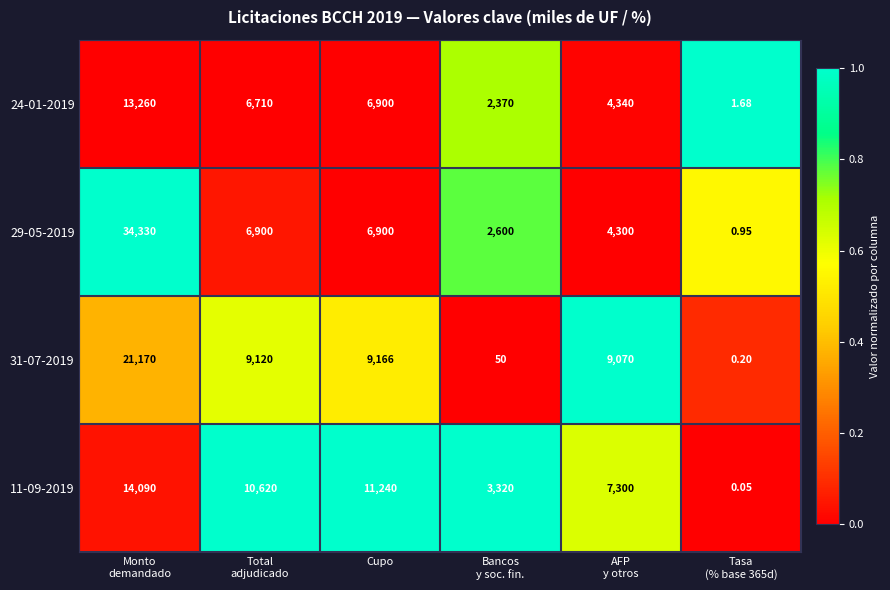

What is the total value across all series at Tasa
(% base 365d)?

2.9